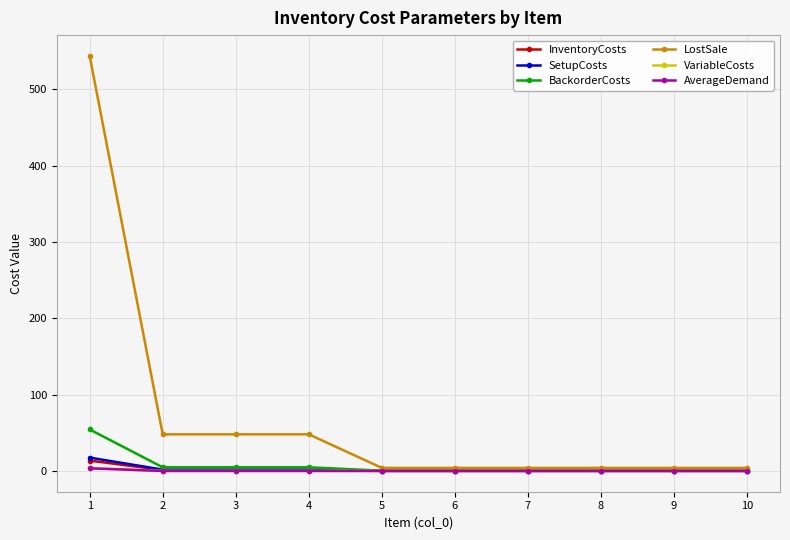

What is the greatest value displayed?

544.0